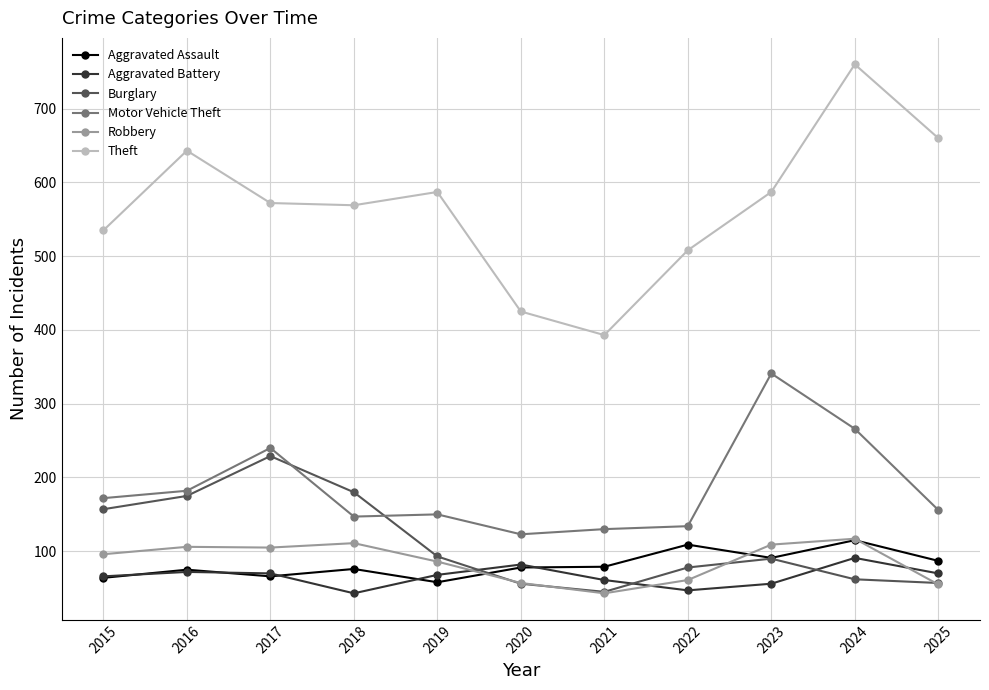

Rank the series at 2018 from lowest to highest value.

Aggravated Battery, Aggravated Assault, Robbery, Motor Vehicle Theft, Burglary, Theft